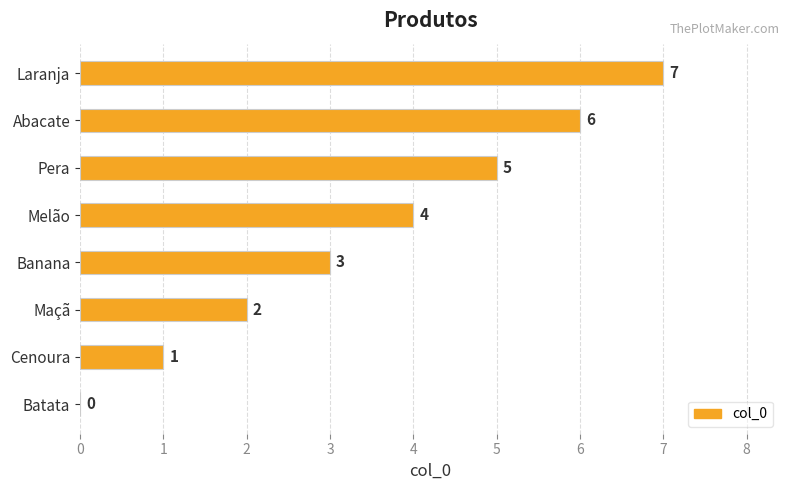

Count the number of data series in this chart.

1